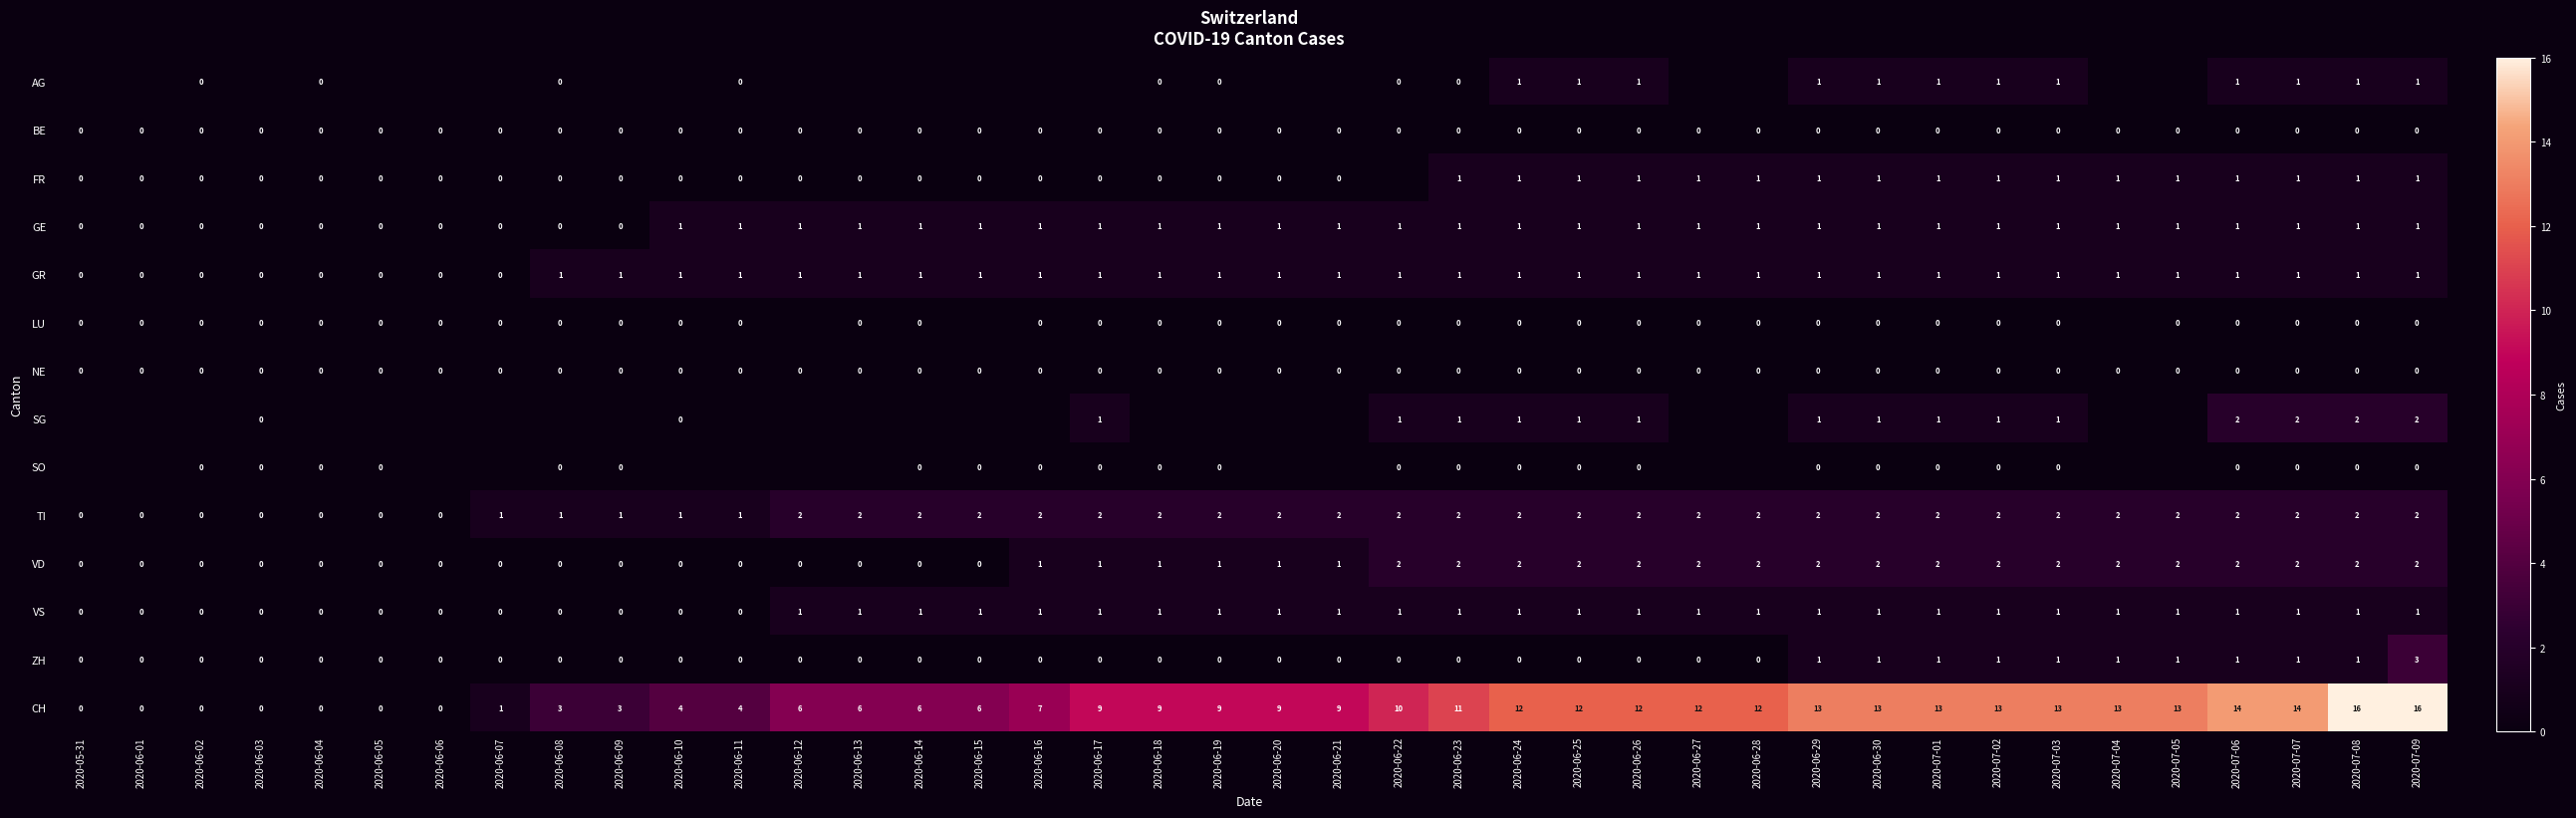

How many distinct data groups are displayed?

14